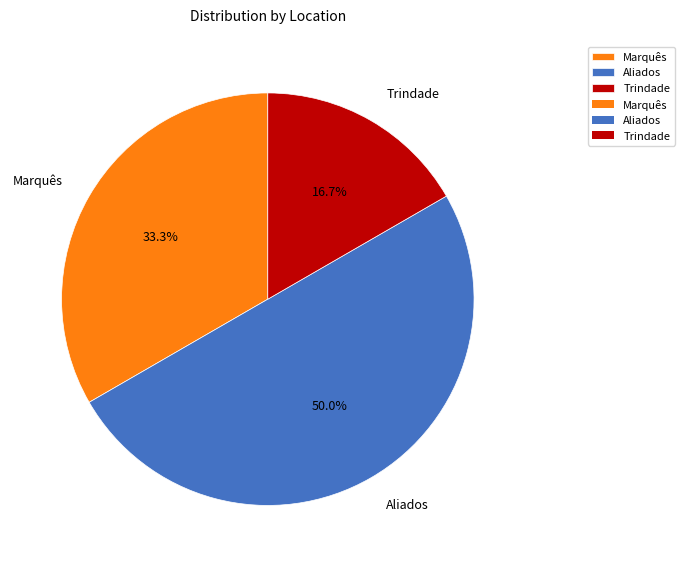

Is it true that Marquês is 28% of the pie?

False